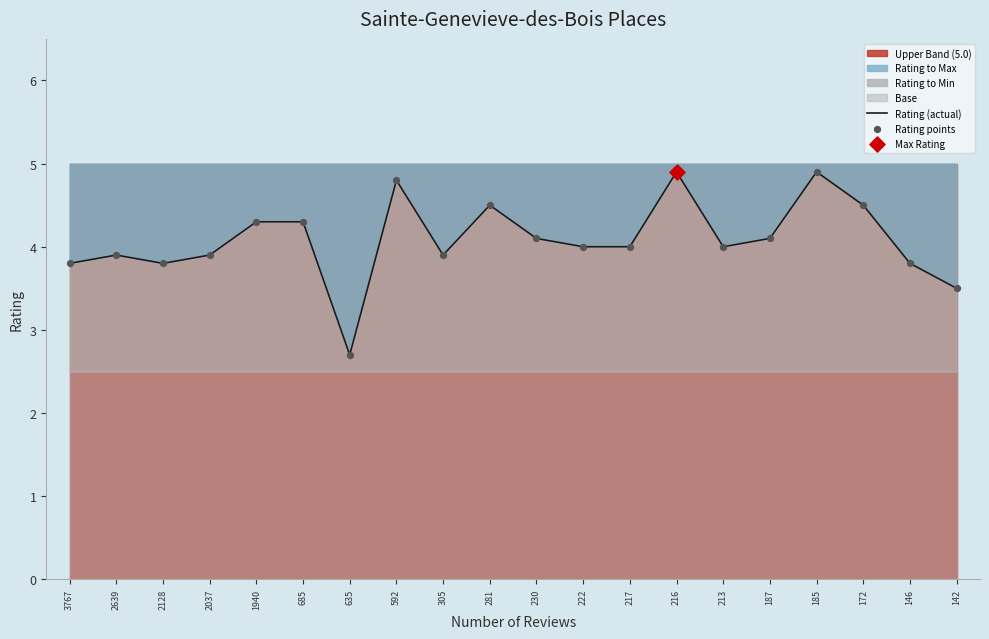

What is the total value across all series at 146?

7.6